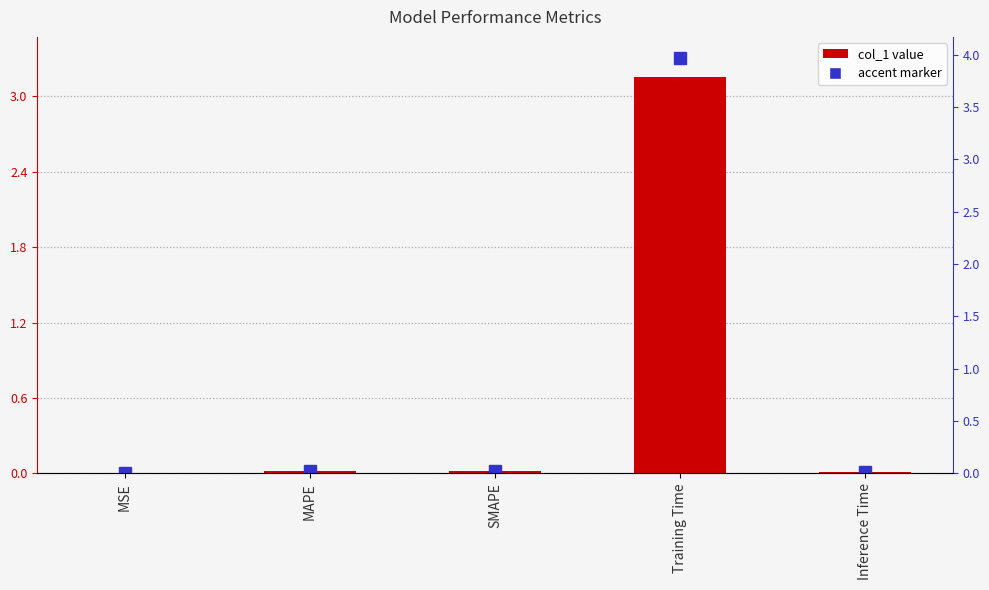

What is the value of the 4th bar from the left?

3.2